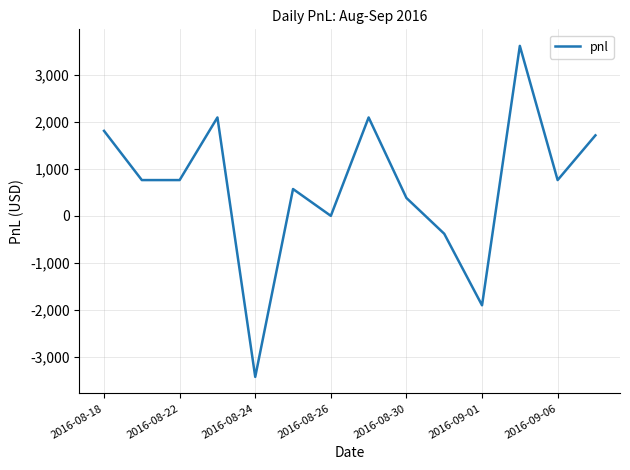

What is the difference between the maximum and minimum values?

7030